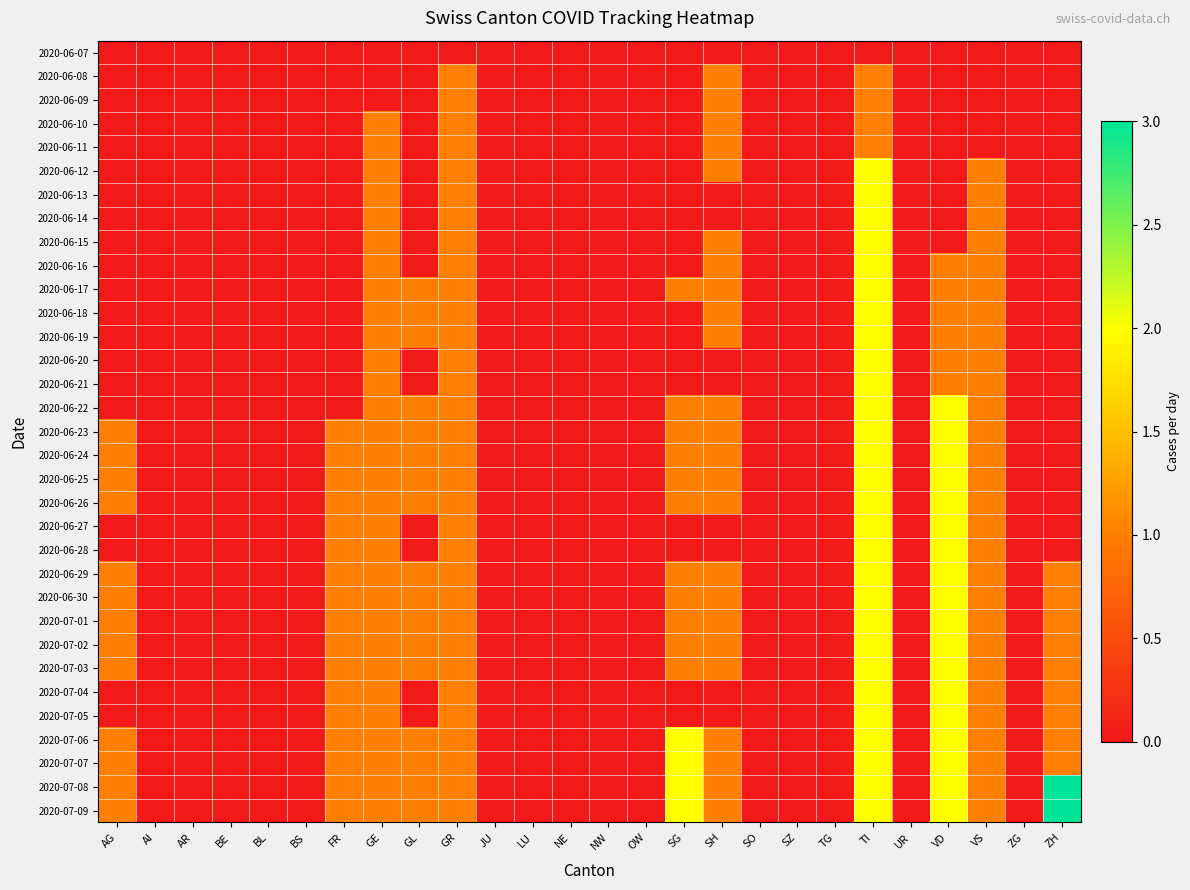

Reading left to right, extract all data points from this chart.

2020-06-07: AG=0	AI=0	AR=0	BE=0	BL=0	BS=0	FR=0	GE=0	GL=0	GR=0	JU=0	LU=0	NE=0	NW=0	OW=0	SG=0	SH=0	SO=0	SZ=0	TG=0	TI=0	UR=0	VD=0	VS=0	ZG=0	ZH=0
2020-06-08: AG=0	AI=0	AR=0	BE=0	BL=0	BS=0	FR=0	GE=0	GL=0	GR=1	JU=0	LU=0	NE=0	NW=0	OW=0	SG=0	SH=1	SO=0	SZ=0	TG=0	TI=1	UR=0	VD=0	VS=0	ZG=0	ZH=0
2020-06-09: AG=0	AI=0	AR=0	BE=0	BL=0	BS=0	FR=0	GE=0	GL=0	GR=1	JU=0	LU=0	NE=0	NW=0	OW=0	SG=0	SH=1	SO=0	SZ=0	TG=0	TI=1	UR=0	VD=0	VS=0	ZG=0	ZH=0
2020-06-10: AG=0	AI=0	AR=0	BE=0	BL=0	BS=0	FR=0	GE=1	GL=0	GR=1	JU=0	LU=0	NE=0	NW=0	OW=0	SG=0	SH=1	SO=0	SZ=0	TG=0	TI=1	UR=0	VD=0	VS=0	ZG=0	ZH=0
2020-06-11: AG=0	AI=0	AR=0	BE=0	BL=0	BS=0	FR=0	GE=1	GL=0	GR=1	JU=0	LU=0	NE=0	NW=0	OW=0	SG=0	SH=1	SO=0	SZ=0	TG=0	TI=1	UR=0	VD=0	VS=0	ZG=0	ZH=0
2020-06-12: AG=0	AI=0	AR=0	BE=0	BL=0	BS=0	FR=0	GE=1	GL=0	GR=1	JU=0	LU=0	NE=0	NW=0	OW=0	SG=0	SH=1	SO=0	SZ=0	TG=0	TI=2	UR=0	VD=0	VS=1	ZG=0	ZH=0
2020-06-13: AG=0	AI=0	AR=0	BE=0	BL=0	BS=0	FR=0	GE=1	GL=0	GR=1	JU=0	LU=0	NE=0	NW=0	OW=0	SG=0	SH=0	SO=0	SZ=0	TG=0	TI=2	UR=0	VD=0	VS=1	ZG=0	ZH=0
2020-06-14: AG=0	AI=0	AR=0	BE=0	BL=0	BS=0	FR=0	GE=1	GL=0	GR=1	JU=0	LU=0	NE=0	NW=0	OW=0	SG=0	SH=0	SO=0	SZ=0	TG=0	TI=2	UR=0	VD=0	VS=1	ZG=0	ZH=0
2020-06-15: AG=0	AI=0	AR=0	BE=0	BL=0	BS=0	FR=0	GE=1	GL=0	GR=1	JU=0	LU=0	NE=0	NW=0	OW=0	SG=0	SH=1	SO=0	SZ=0	TG=0	TI=2	UR=0	VD=0	VS=1	ZG=0	ZH=0
2020-06-16: AG=0	AI=0	AR=0	BE=0	BL=0	BS=0	FR=0	GE=1	GL=0	GR=1	JU=0	LU=0	NE=0	NW=0	OW=0	SG=0	SH=1	SO=0	SZ=0	TG=0	TI=2	UR=0	VD=1	VS=1	ZG=0	ZH=0
2020-06-17: AG=0	AI=0	AR=0	BE=0	BL=0	BS=0	FR=0	GE=1	GL=1	GR=1	JU=0	LU=0	NE=0	NW=0	OW=0	SG=1	SH=1	SO=0	SZ=0	TG=0	TI=2	UR=0	VD=1	VS=1	ZG=0	ZH=0
2020-06-18: AG=0	AI=0	AR=0	BE=0	BL=0	BS=0	FR=0	GE=1	GL=1	GR=1	JU=0	LU=0	NE=0	NW=0	OW=0	SG=0	SH=1	SO=0	SZ=0	TG=0	TI=2	UR=0	VD=1	VS=1	ZG=0	ZH=0
2020-06-19: AG=0	AI=0	AR=0	BE=0	BL=0	BS=0	FR=0	GE=1	GL=1	GR=1	JU=0	LU=0	NE=0	NW=0	OW=0	SG=0	SH=1	SO=0	SZ=0	TG=0	TI=2	UR=0	VD=1	VS=1	ZG=0	ZH=0
2020-06-20: AG=0	AI=0	AR=0	BE=0	BL=0	BS=0	FR=0	GE=1	GL=0	GR=1	JU=0	LU=0	NE=0	NW=0	OW=0	SG=0	SH=0	SO=0	SZ=0	TG=0	TI=2	UR=0	VD=1	VS=1	ZG=0	ZH=0
2020-06-21: AG=0	AI=0	AR=0	BE=0	BL=0	BS=0	FR=0	GE=1	GL=0	GR=1	JU=0	LU=0	NE=0	NW=0	OW=0	SG=0	SH=0	SO=0	SZ=0	TG=0	TI=2	UR=0	VD=1	VS=1	ZG=0	ZH=0
2020-06-22: AG=0	AI=0	AR=0	BE=0	BL=0	BS=0	FR=0	GE=1	GL=1	GR=1	JU=0	LU=0	NE=0	NW=0	OW=0	SG=1	SH=1	SO=0	SZ=0	TG=0	TI=2	UR=0	VD=2	VS=1	ZG=0	ZH=0
2020-06-23: AG=1	AI=0	AR=0	BE=0	BL=0	BS=0	FR=1	GE=1	GL=1	GR=1	JU=0	LU=0	NE=0	NW=0	OW=0	SG=1	SH=1	SO=0	SZ=0	TG=0	TI=2	UR=0	VD=2	VS=1	ZG=0	ZH=0
2020-06-24: AG=1	AI=0	AR=0	BE=0	BL=0	BS=0	FR=1	GE=1	GL=1	GR=1	JU=0	LU=0	NE=0	NW=0	OW=0	SG=1	SH=1	SO=0	SZ=0	TG=0	TI=2	UR=0	VD=2	VS=1	ZG=0	ZH=0
2020-06-25: AG=1	AI=0	AR=0	BE=0	BL=0	BS=0	FR=1	GE=1	GL=1	GR=1	JU=0	LU=0	NE=0	NW=0	OW=0	SG=1	SH=1	SO=0	SZ=0	TG=0	TI=2	UR=0	VD=2	VS=1	ZG=0	ZH=0
2020-06-26: AG=1	AI=0	AR=0	BE=0	BL=0	BS=0	FR=1	GE=1	GL=1	GR=1	JU=0	LU=0	NE=0	NW=0	OW=0	SG=1	SH=1	SO=0	SZ=0	TG=0	TI=2	UR=0	VD=2	VS=1	ZG=0	ZH=0
2020-06-27: AG=0	AI=0	AR=0	BE=0	BL=0	BS=0	FR=1	GE=1	GL=0	GR=1	JU=0	LU=0	NE=0	NW=0	OW=0	SG=0	SH=0	SO=0	SZ=0	TG=0	TI=2	UR=0	VD=2	VS=1	ZG=0	ZH=0
2020-06-28: AG=0	AI=0	AR=0	BE=0	BL=0	BS=0	FR=1	GE=1	GL=0	GR=1	JU=0	LU=0	NE=0	NW=0	OW=0	SG=0	SH=0	SO=0	SZ=0	TG=0	TI=2	UR=0	VD=2	VS=1	ZG=0	ZH=0
2020-06-29: AG=1	AI=0	AR=0	BE=0	BL=0	BS=0	FR=1	GE=1	GL=1	GR=1	JU=0	LU=0	NE=0	NW=0	OW=0	SG=1	SH=1	SO=0	SZ=0	TG=0	TI=2	UR=0	VD=2	VS=1	ZG=0	ZH=1
2020-06-30: AG=1	AI=0	AR=0	BE=0	BL=0	BS=0	FR=1	GE=1	GL=1	GR=1	JU=0	LU=0	NE=0	NW=0	OW=0	SG=1	SH=1	SO=0	SZ=0	TG=0	TI=2	UR=0	VD=2	VS=1	ZG=0	ZH=1
2020-07-01: AG=1	AI=0	AR=0	BE=0	BL=0	BS=0	FR=1	GE=1	GL=1	GR=1	JU=0	LU=0	NE=0	NW=0	OW=0	SG=1	SH=1	SO=0	SZ=0	TG=0	TI=2	UR=0	VD=2	VS=1	ZG=0	ZH=1
2020-07-02: AG=1	AI=0	AR=0	BE=0	BL=0	BS=0	FR=1	GE=1	GL=1	GR=1	JU=0	LU=0	NE=0	NW=0	OW=0	SG=1	SH=1	SO=0	SZ=0	TG=0	TI=2	UR=0	VD=2	VS=1	ZG=0	ZH=1
2020-07-03: AG=1	AI=0	AR=0	BE=0	BL=0	BS=0	FR=1	GE=1	GL=1	GR=1	JU=0	LU=0	NE=0	NW=0	OW=0	SG=1	SH=1	SO=0	SZ=0	TG=0	TI=2	UR=0	VD=2	VS=1	ZG=0	ZH=1
2020-07-04: AG=0	AI=0	AR=0	BE=0	BL=0	BS=0	FR=1	GE=1	GL=0	GR=1	JU=0	LU=0	NE=0	NW=0	OW=0	SG=0	SH=0	SO=0	SZ=0	TG=0	TI=2	UR=0	VD=2	VS=1	ZG=0	ZH=1
2020-07-05: AG=0	AI=0	AR=0	BE=0	BL=0	BS=0	FR=1	GE=1	GL=0	GR=1	JU=0	LU=0	NE=0	NW=0	OW=0	SG=0	SH=0	SO=0	SZ=0	TG=0	TI=2	UR=0	VD=2	VS=1	ZG=0	ZH=1
2020-07-06: AG=1	AI=0	AR=0	BE=0	BL=0	BS=0	FR=1	GE=1	GL=1	GR=1	JU=0	LU=0	NE=0	NW=0	OW=0	SG=2	SH=1	SO=0	SZ=0	TG=0	TI=2	UR=0	VD=2	VS=1	ZG=0	ZH=1
2020-07-07: AG=1	AI=0	AR=0	BE=0	BL=0	BS=0	FR=1	GE=1	GL=1	GR=1	JU=0	LU=0	NE=0	NW=0	OW=0	SG=2	SH=1	SO=0	SZ=0	TG=0	TI=2	UR=0	VD=2	VS=1	ZG=0	ZH=1
2020-07-08: AG=1	AI=0	AR=0	BE=0	BL=0	BS=0	FR=1	GE=1	GL=1	GR=1	JU=0	LU=0	NE=0	NW=0	OW=0	SG=2	SH=1	SO=0	SZ=0	TG=0	TI=2	UR=0	VD=2	VS=1	ZG=0	ZH=3
2020-07-09: AG=1	AI=0	AR=0	BE=0	BL=0	BS=0	FR=1	GE=1	GL=1	GR=1	JU=0	LU=0	NE=0	NW=0	OW=0	SG=2	SH=1	SO=0	SZ=0	TG=0	TI=2	UR=0	VD=2	VS=1	ZG=0	ZH=3